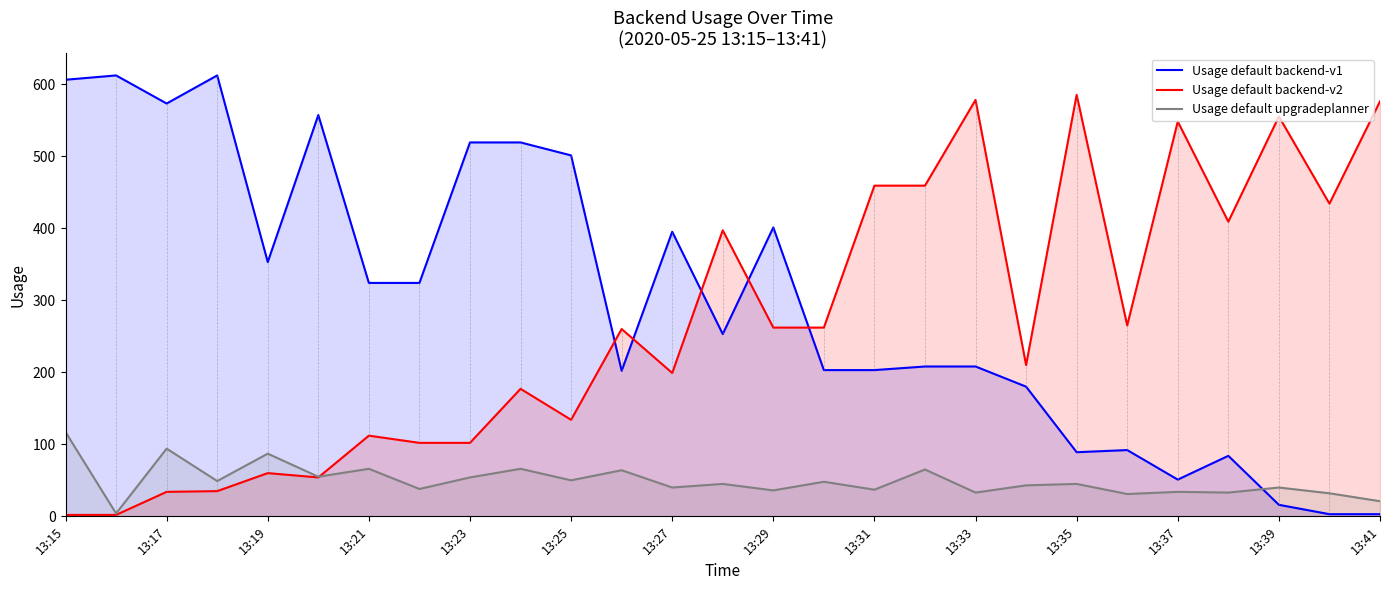

What is the minimum value for Usage default upgradeplanner?

4